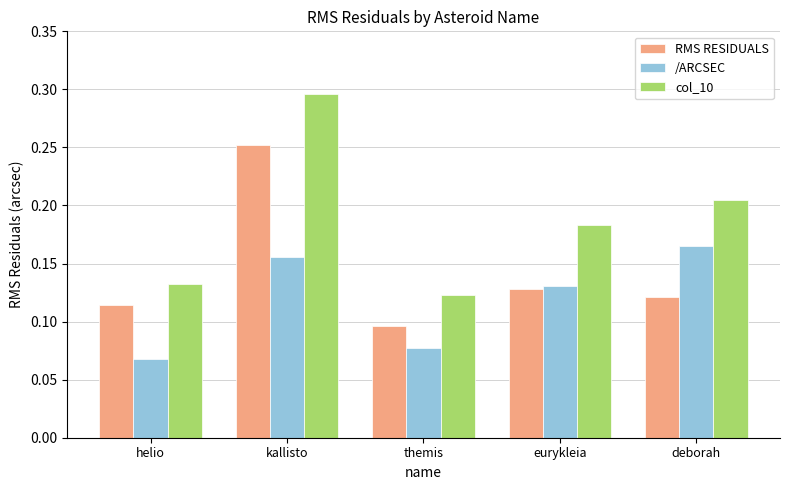

What is the sum of the RMS RESIDUALS values at kallisto and deborah?

0.4